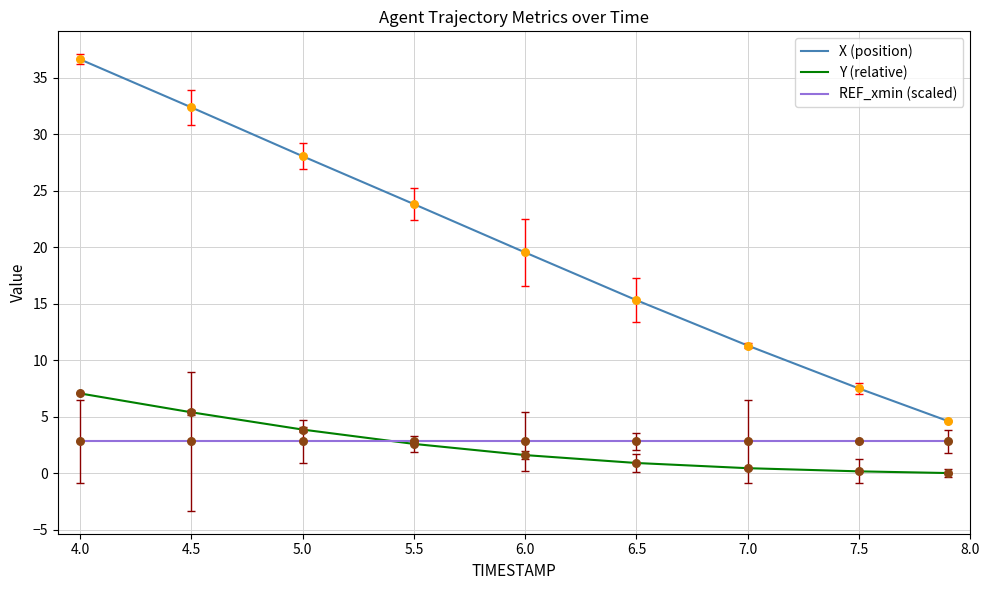

True or false: X (position) and REF_xmin (scaled) cross at least once.

False